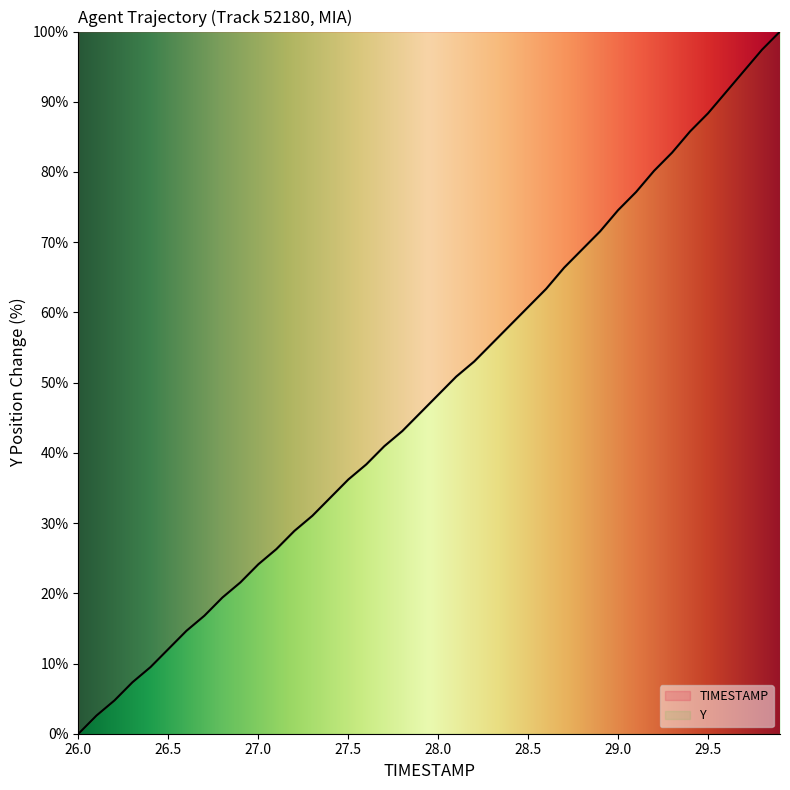

True or false: the data shows 45.7 at 27.9.

True